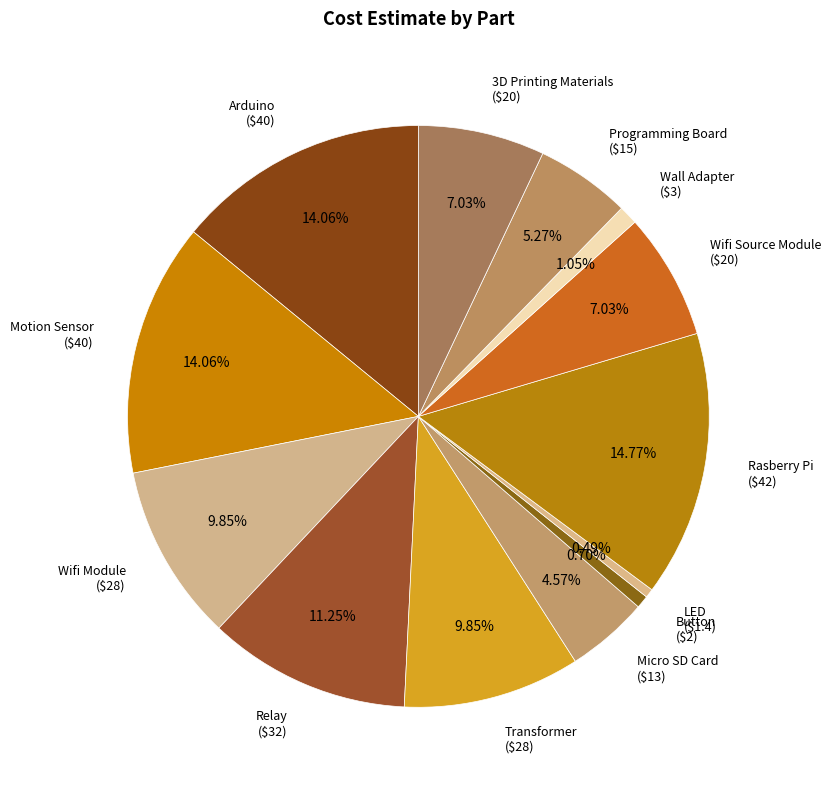

How many slices are in this pie chart?

13